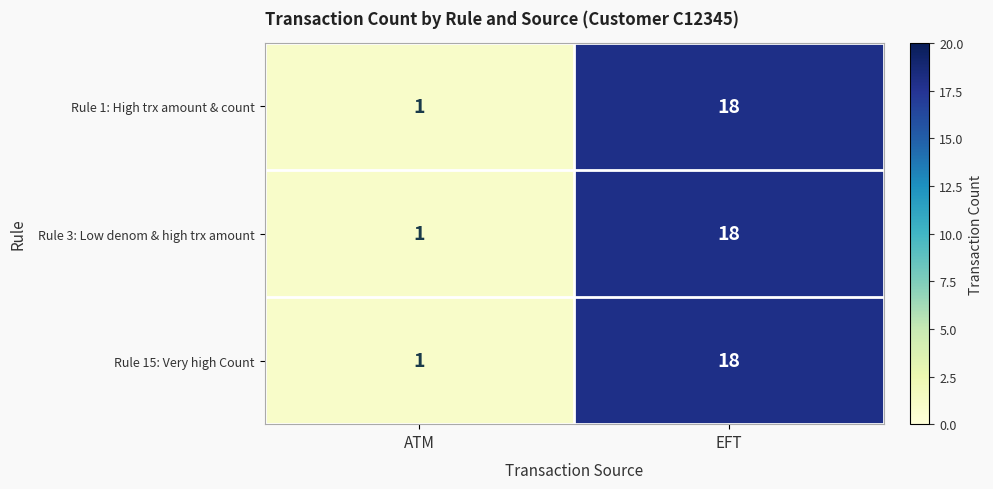

Is it true that Rule 3: Low denom & high trx amount equals 1 at ATM?

True